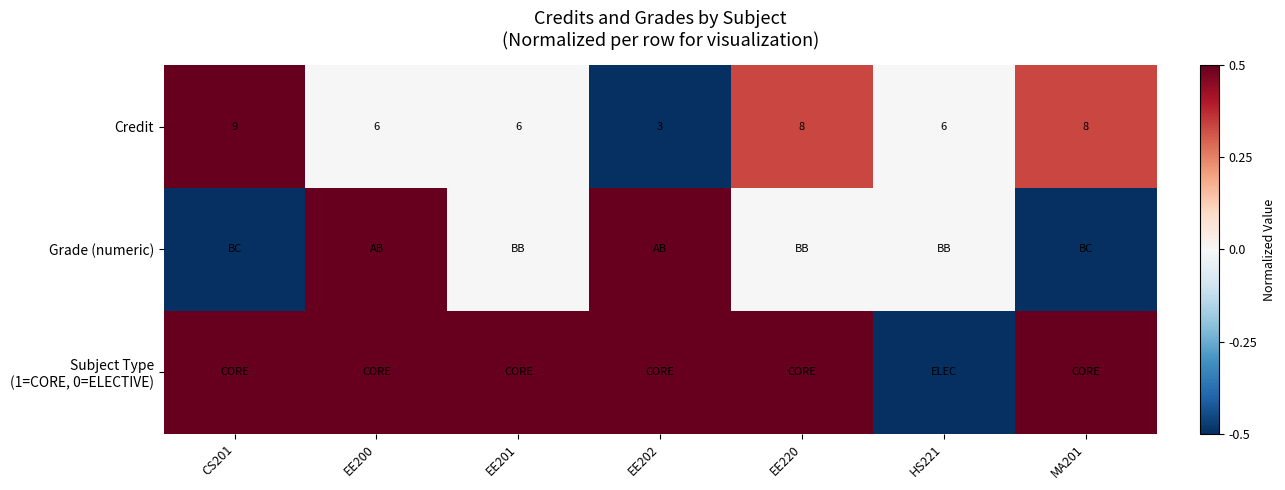

What is the average value of the Credit series?

6.6